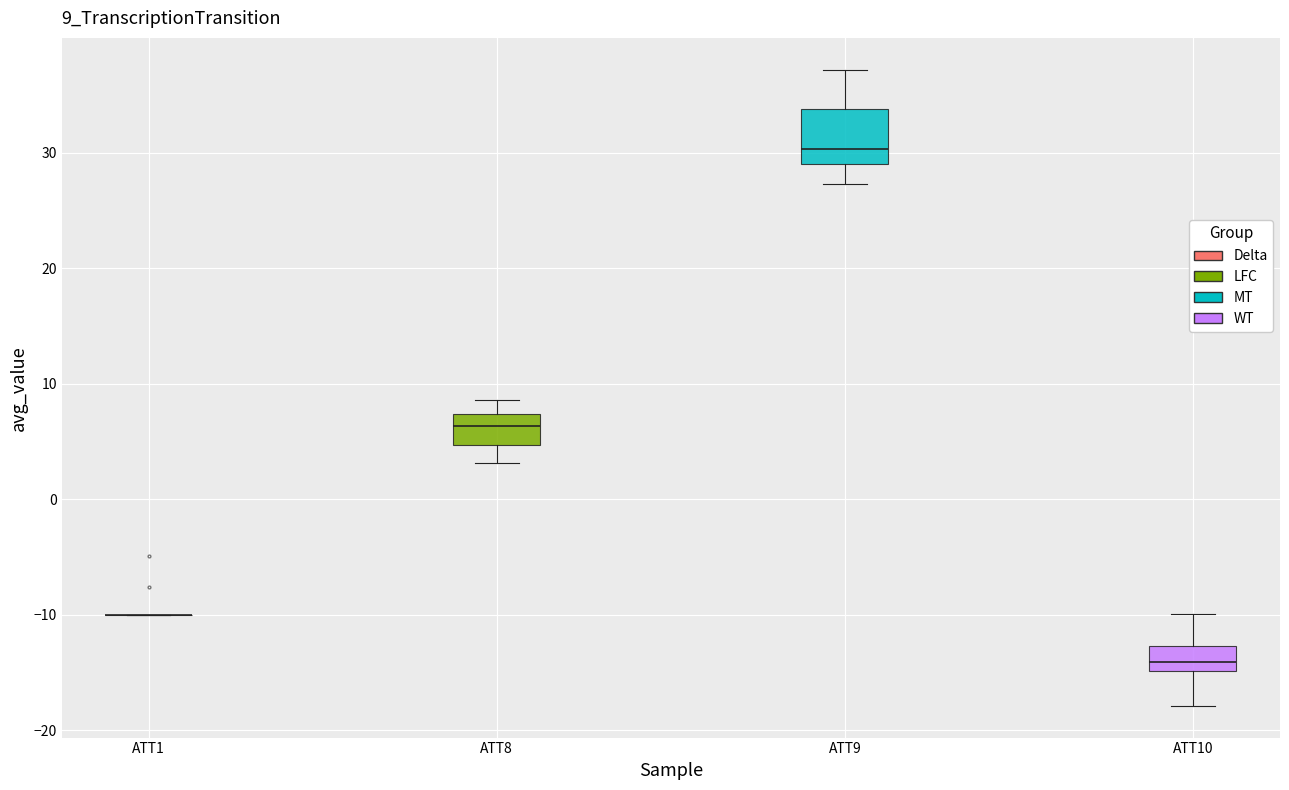

Where does the median line of the box for ATT8 sit on the y-axis? The values are not printed on the chart, so give them approximately, as read against the axis.

6